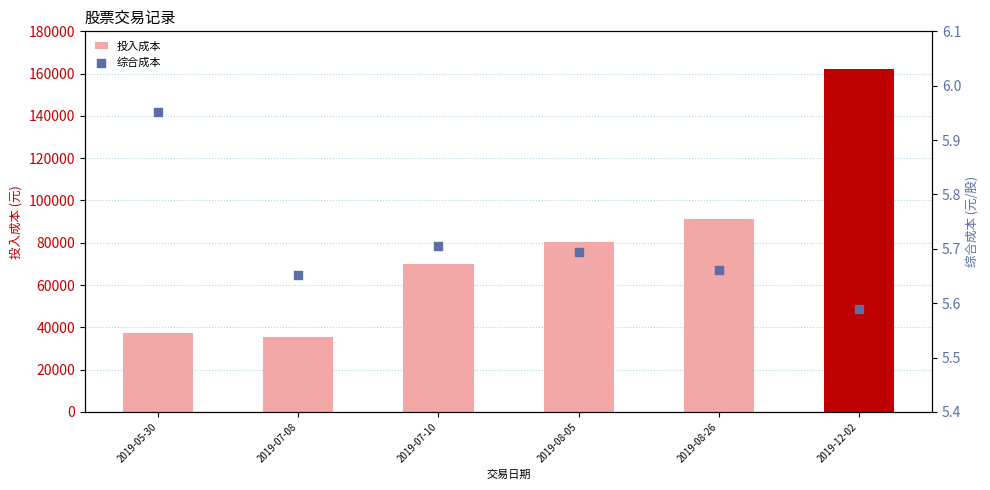

Which series reaches the maximum Y coordinate?

投入成本